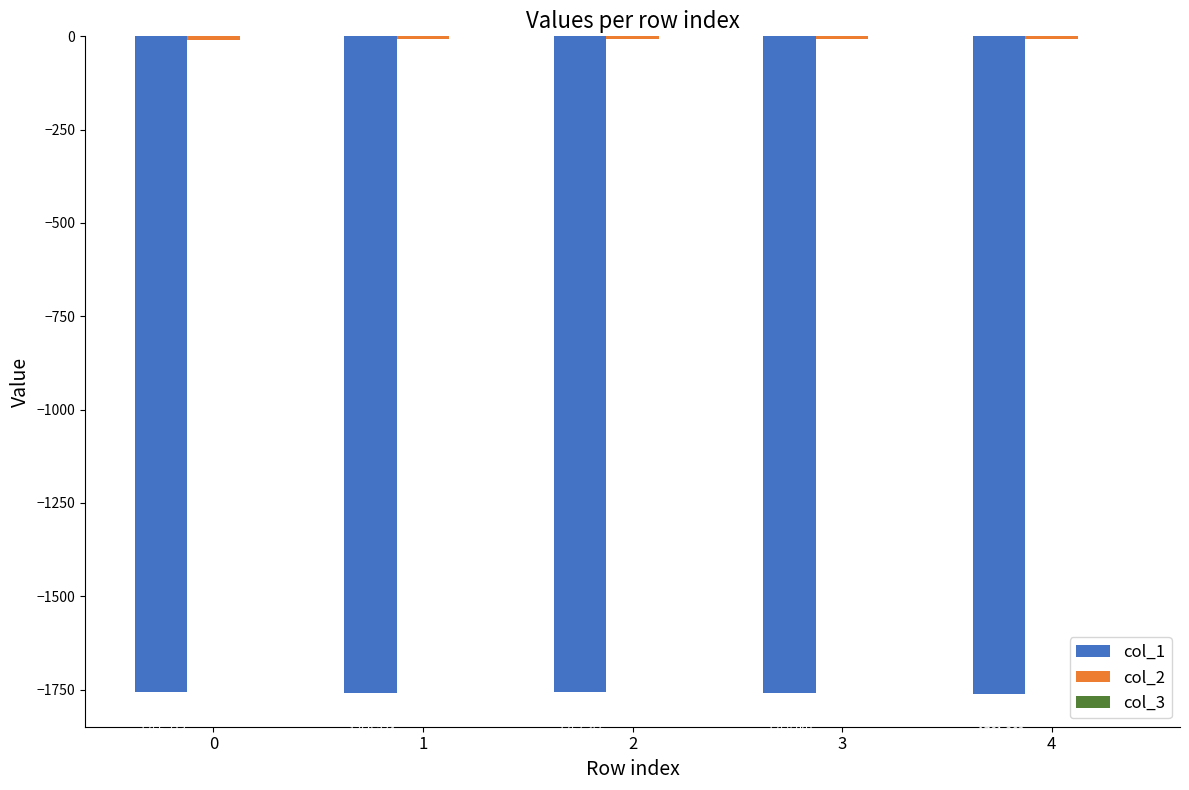

What is the value of the col_2 bar at the 3rd from the left?

-7.4